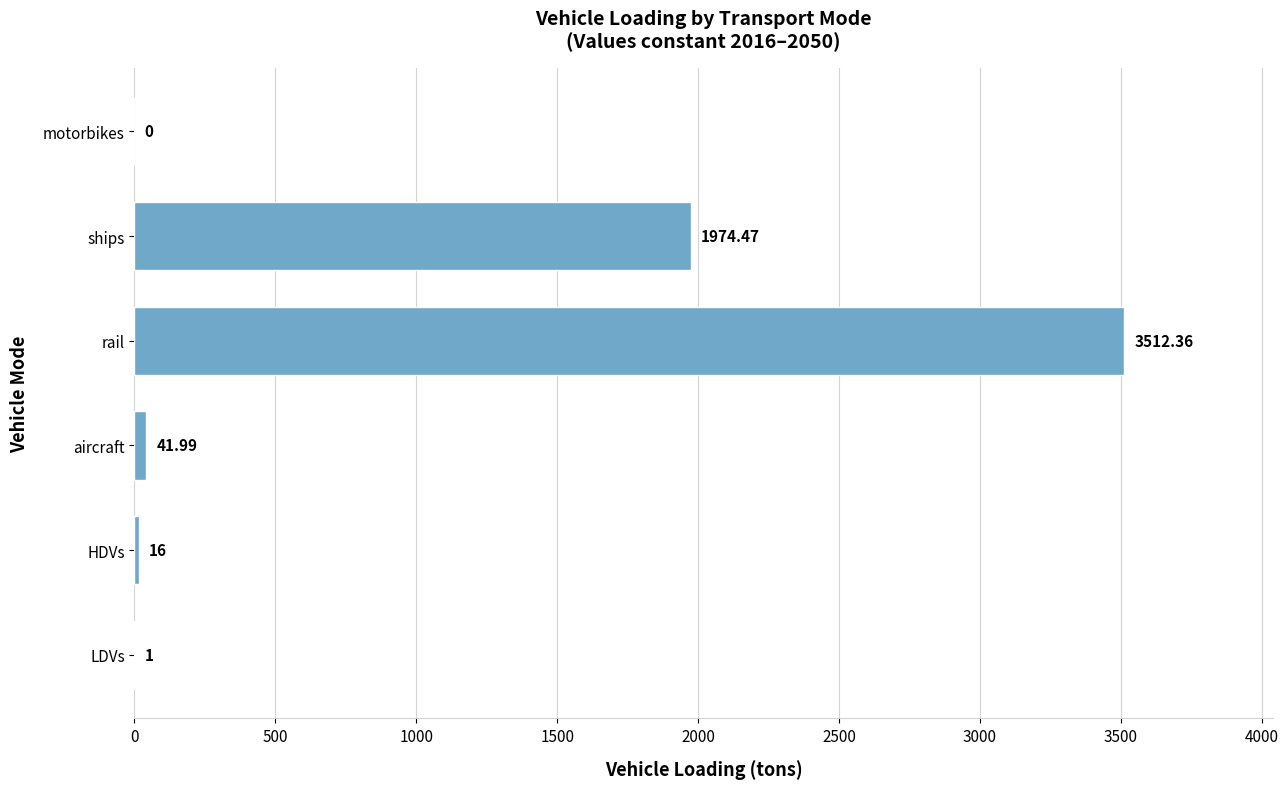

Between motorbikes and LDVs, which is larger?

LDVs